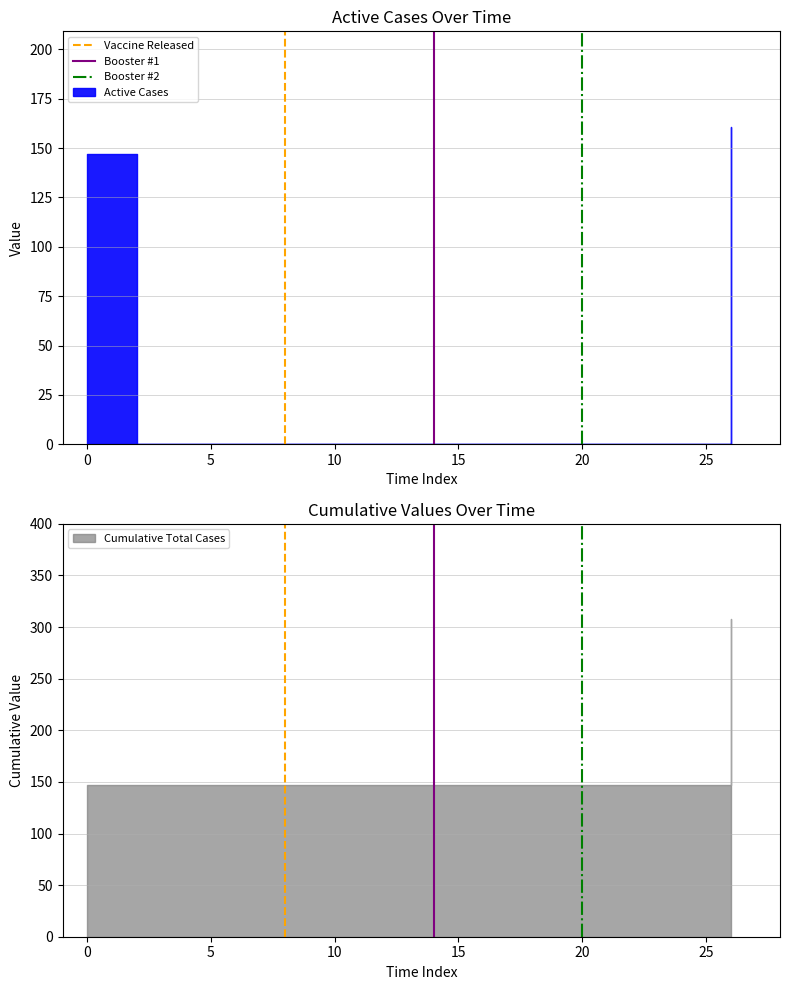

What is the highest value of the Booster #2 series?

1